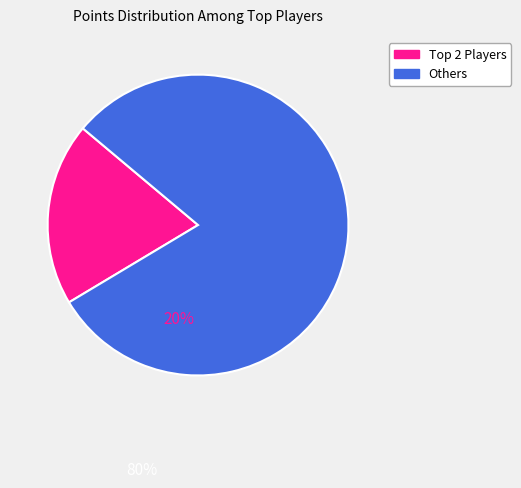

The Others slice represents 69% of the pie. True or false?

False